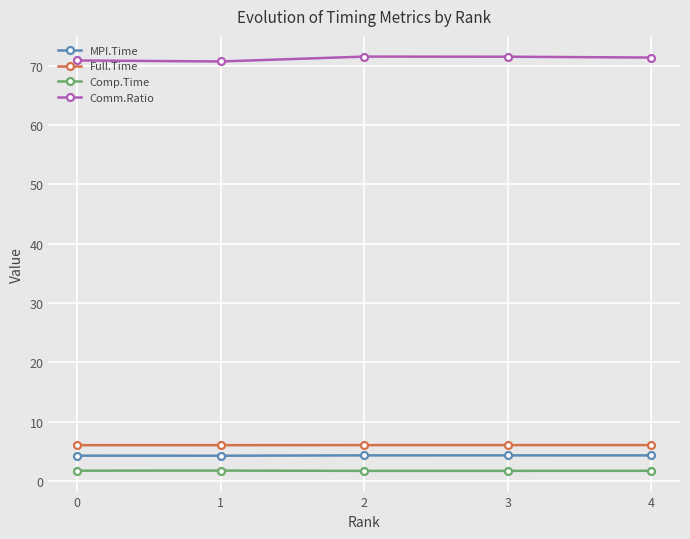

True or false: MPI.Time has more than 2 interior local peaks.

False